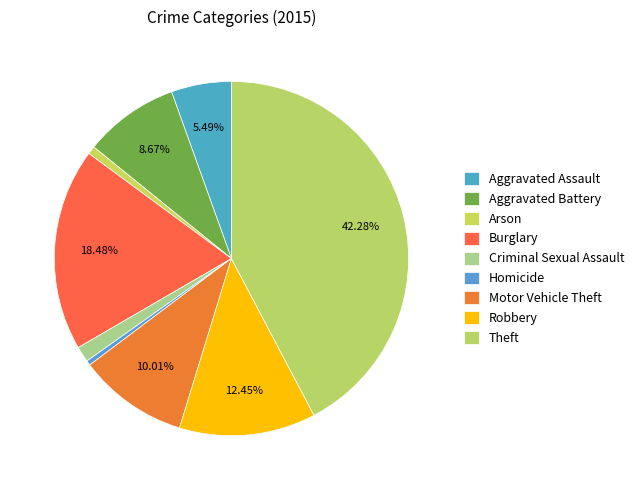

Rank the categories by value from lowest to highest.

Homicide, Arson, Criminal Sexual Assault, Aggravated Assault, Aggravated Battery, Motor Vehicle Theft, Robbery, Burglary, Theft